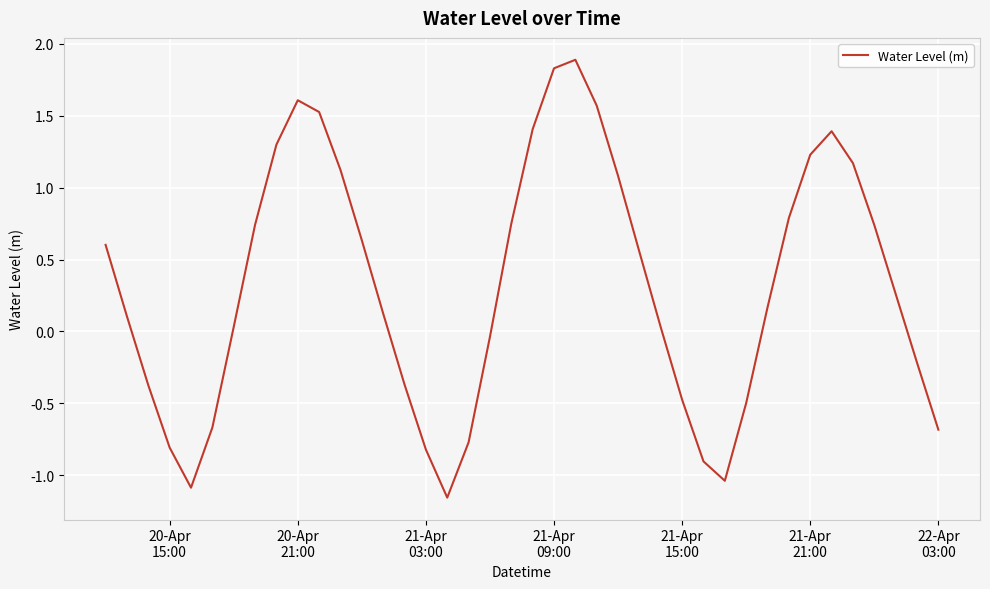

What is the maximum value shown in the chart?

1.9